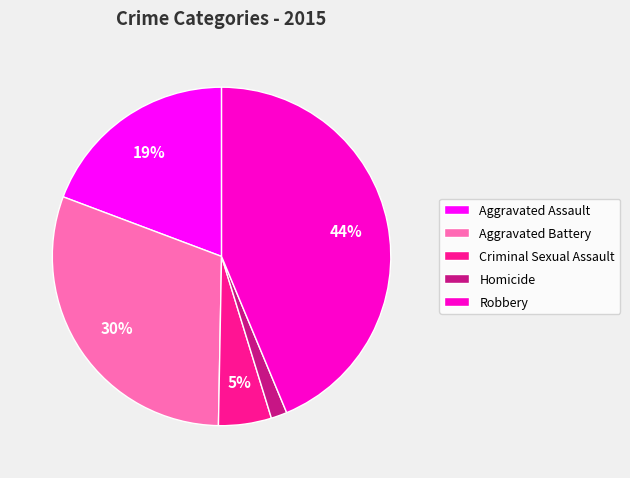

How many segments does this pie chart have?

5